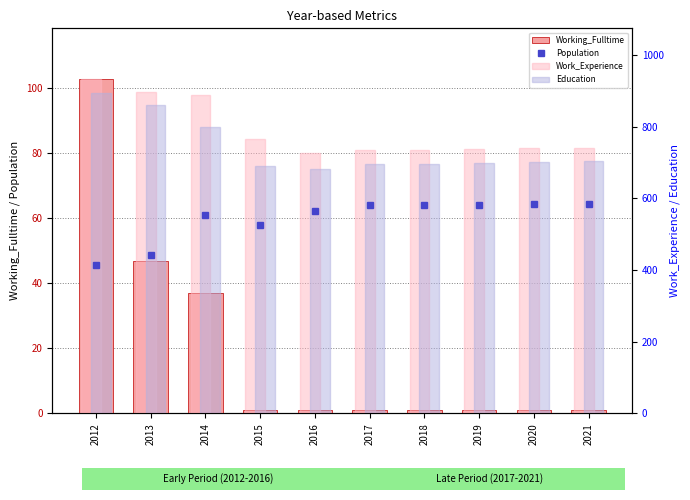

Which category has the highest value in the Work_Experience series?

2012